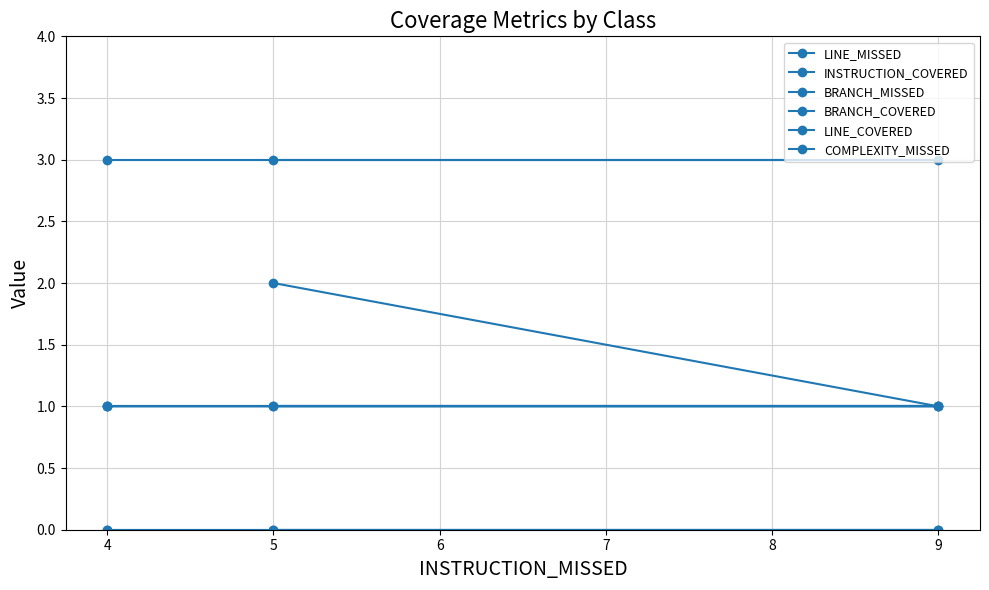

What is the total value across all series at 5?

7